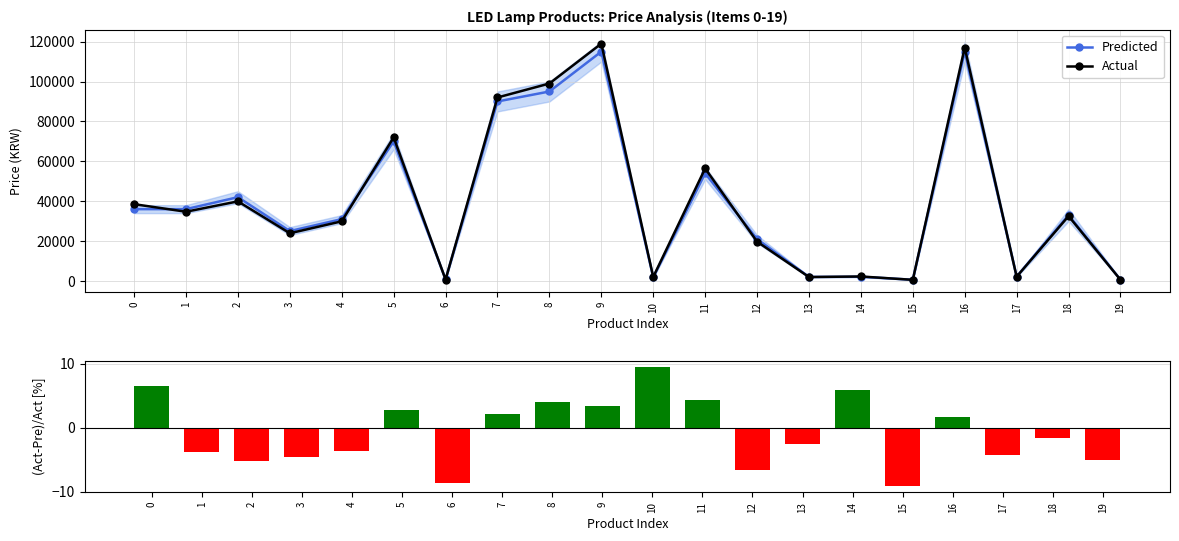

At which label does Actual reach its peak?

9